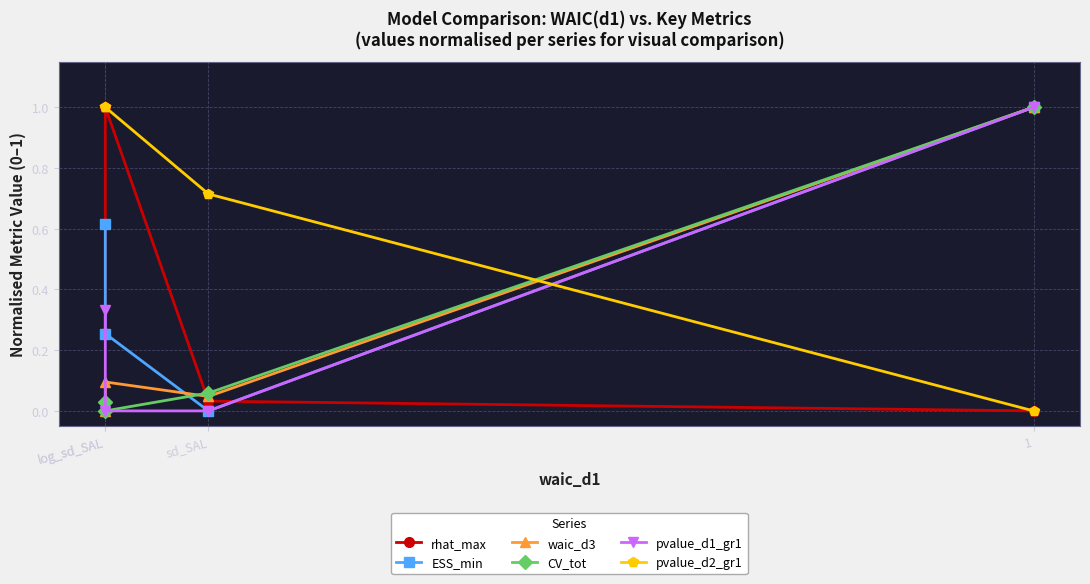

Rank the series at sd_SAL from highest to lowest value.

pvalue_d2_gr1, CV_tot, waic_d3, rhat_max, ESS_min, pvalue_d1_gr1